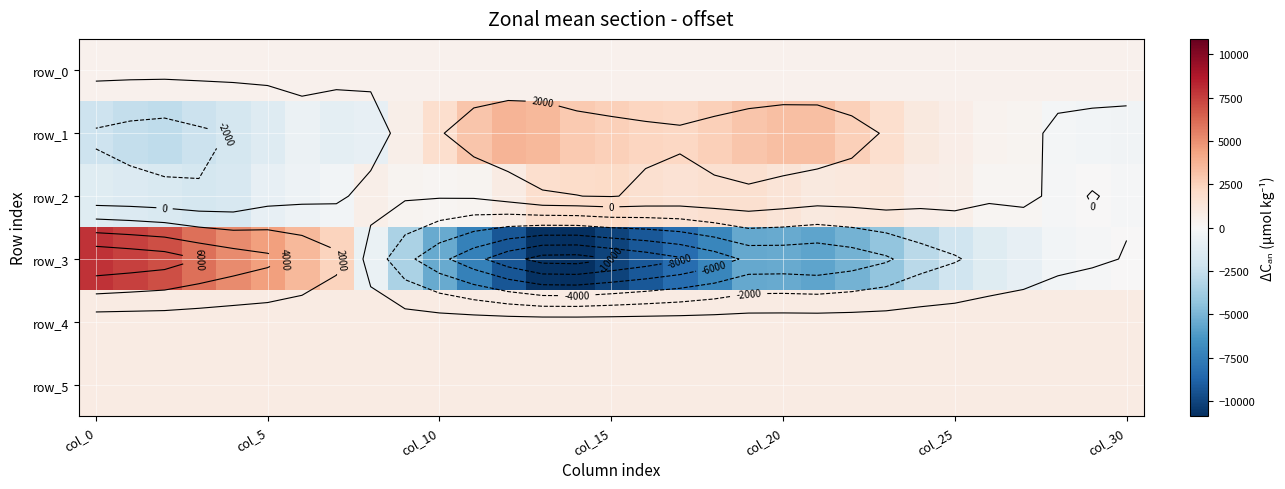

What is the average value of the row_4 series?

907.5